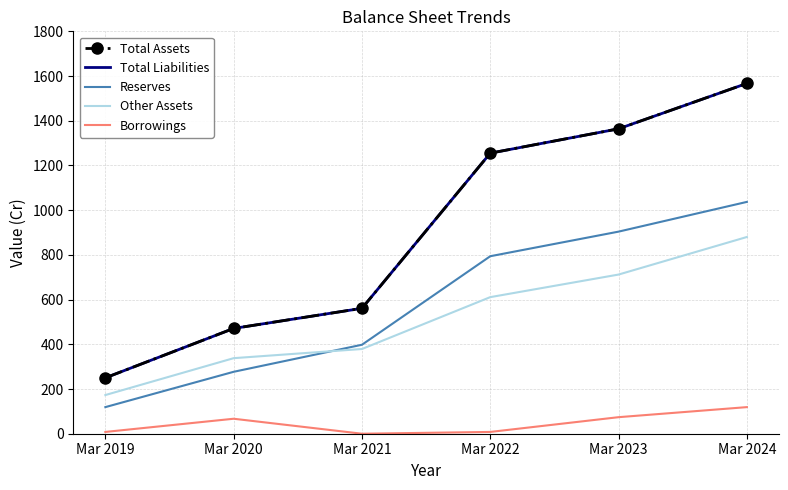

What is the value of the Total Liabilities point at the 2nd from the left?

471